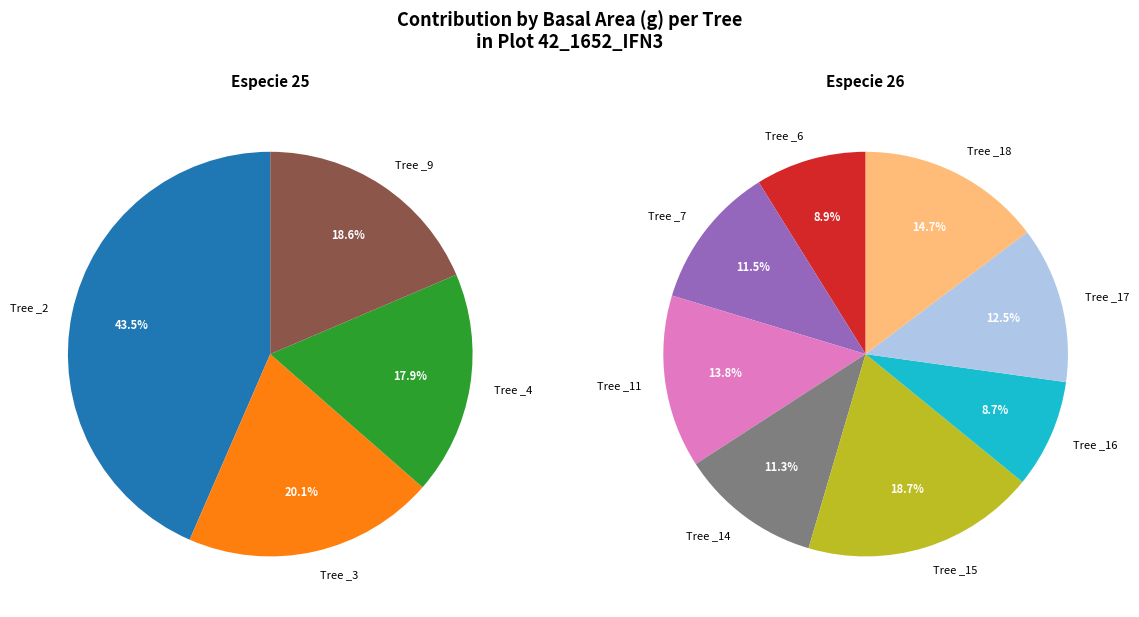

True or false: IFN3_42_1652_A_1 _15_IFN3 accounts for 26% of the total.

False